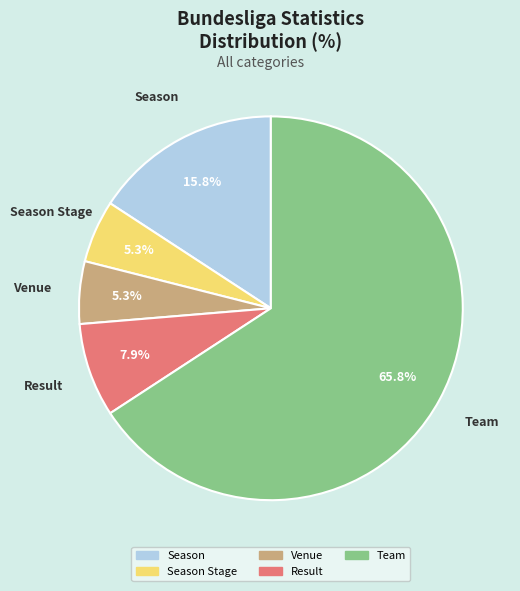

Is there any slice that represents more than half of the pie?

Yes